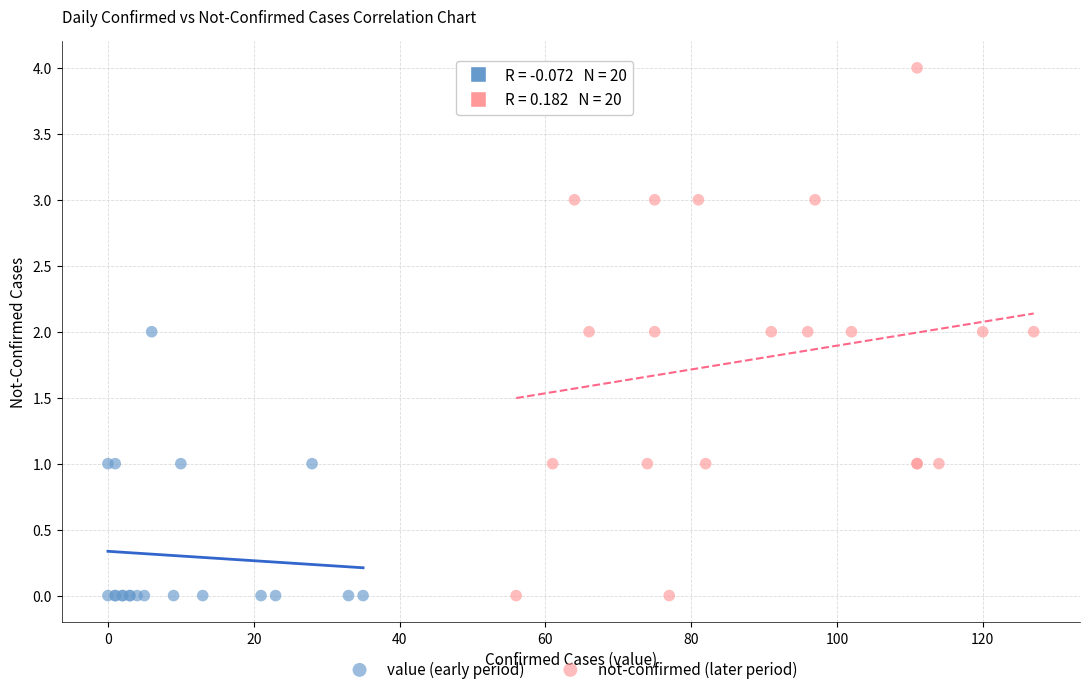

Which series contains the highest Y value?

not-confirmed (later period)